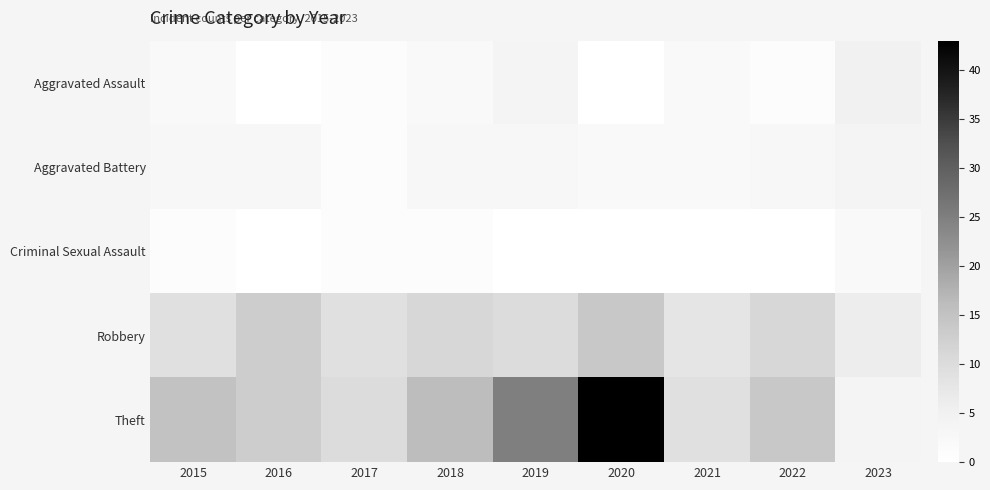

Reading left to right, extract all data points from this chart.

Aggravated Assault: 2015=2	2016=0	2017=1	2018=2	2019=4	2020=0	2021=2	2022=1	2023=5
Aggravated Battery: 2015=3	2016=3	2017=1	2018=3	2019=3	2020=2	2021=2	2022=3	2023=4
Criminal Sexual Assault: 2015=1	2016=0	2017=1	2018=1	2019=0	2020=0	2021=0	2022=0	2023=2
Robbery: 2015=9	2016=13	2017=9	2018=11	2019=10	2020=14	2021=8	2022=11	2023=6
Theft: 2015=15	2016=13	2017=10	2018=16	2019=25	2020=43	2021=9	2022=14	2023=4